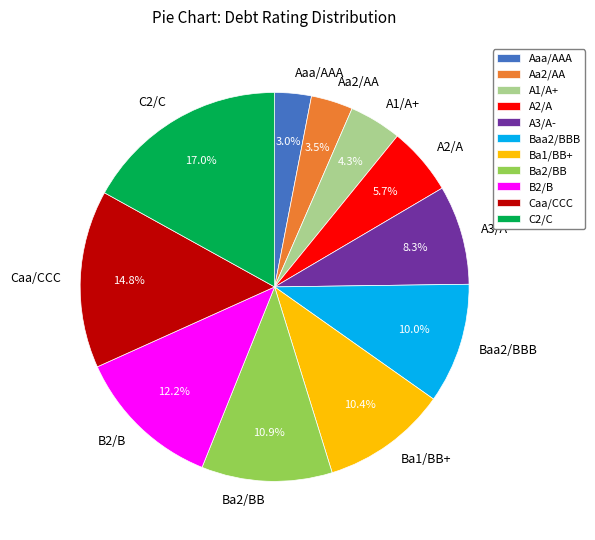

Is there any slice that represents more than half of the pie?

No